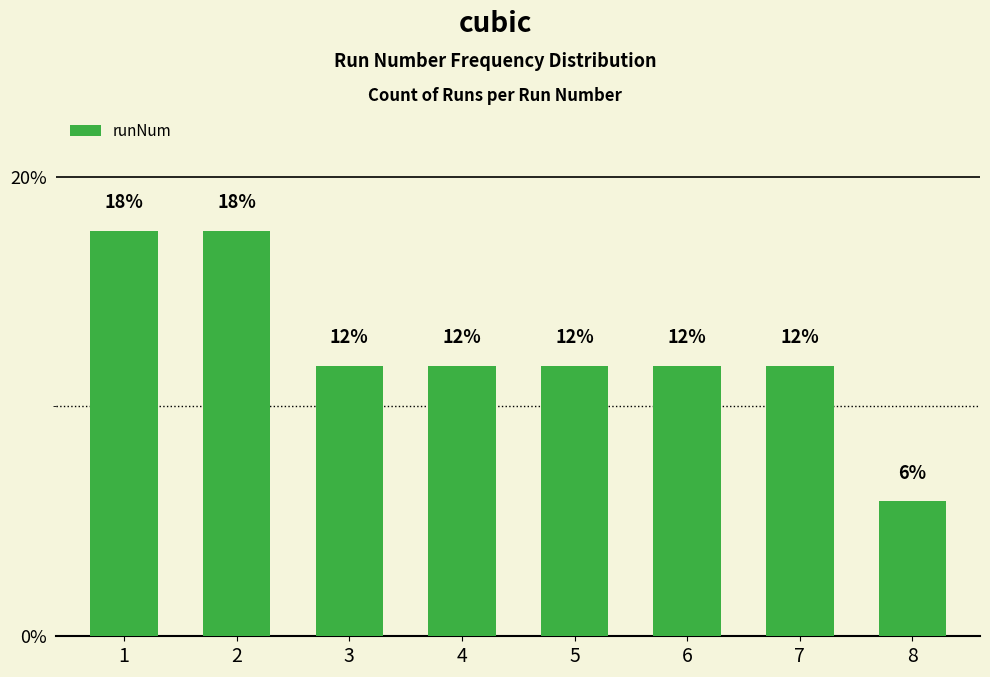

Rank the categories by value from lowest to highest.

8, 3, 4, 5, 6, 7, 1, 2